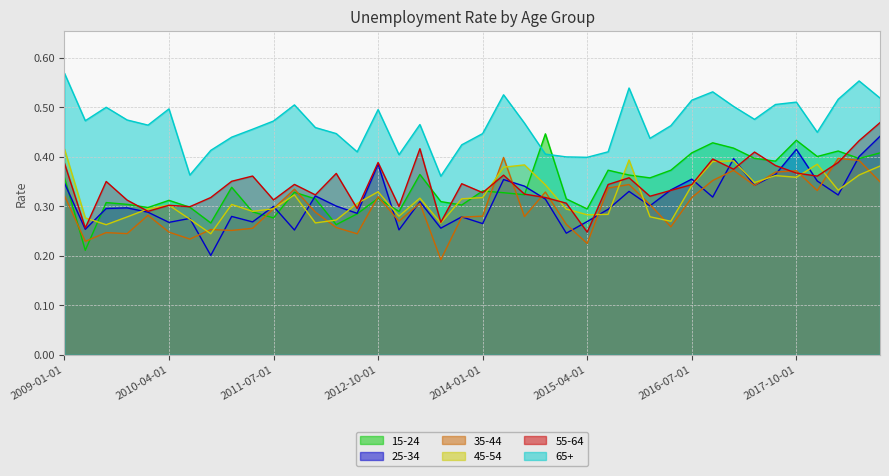

What position from the left is 2017-07-01?

35